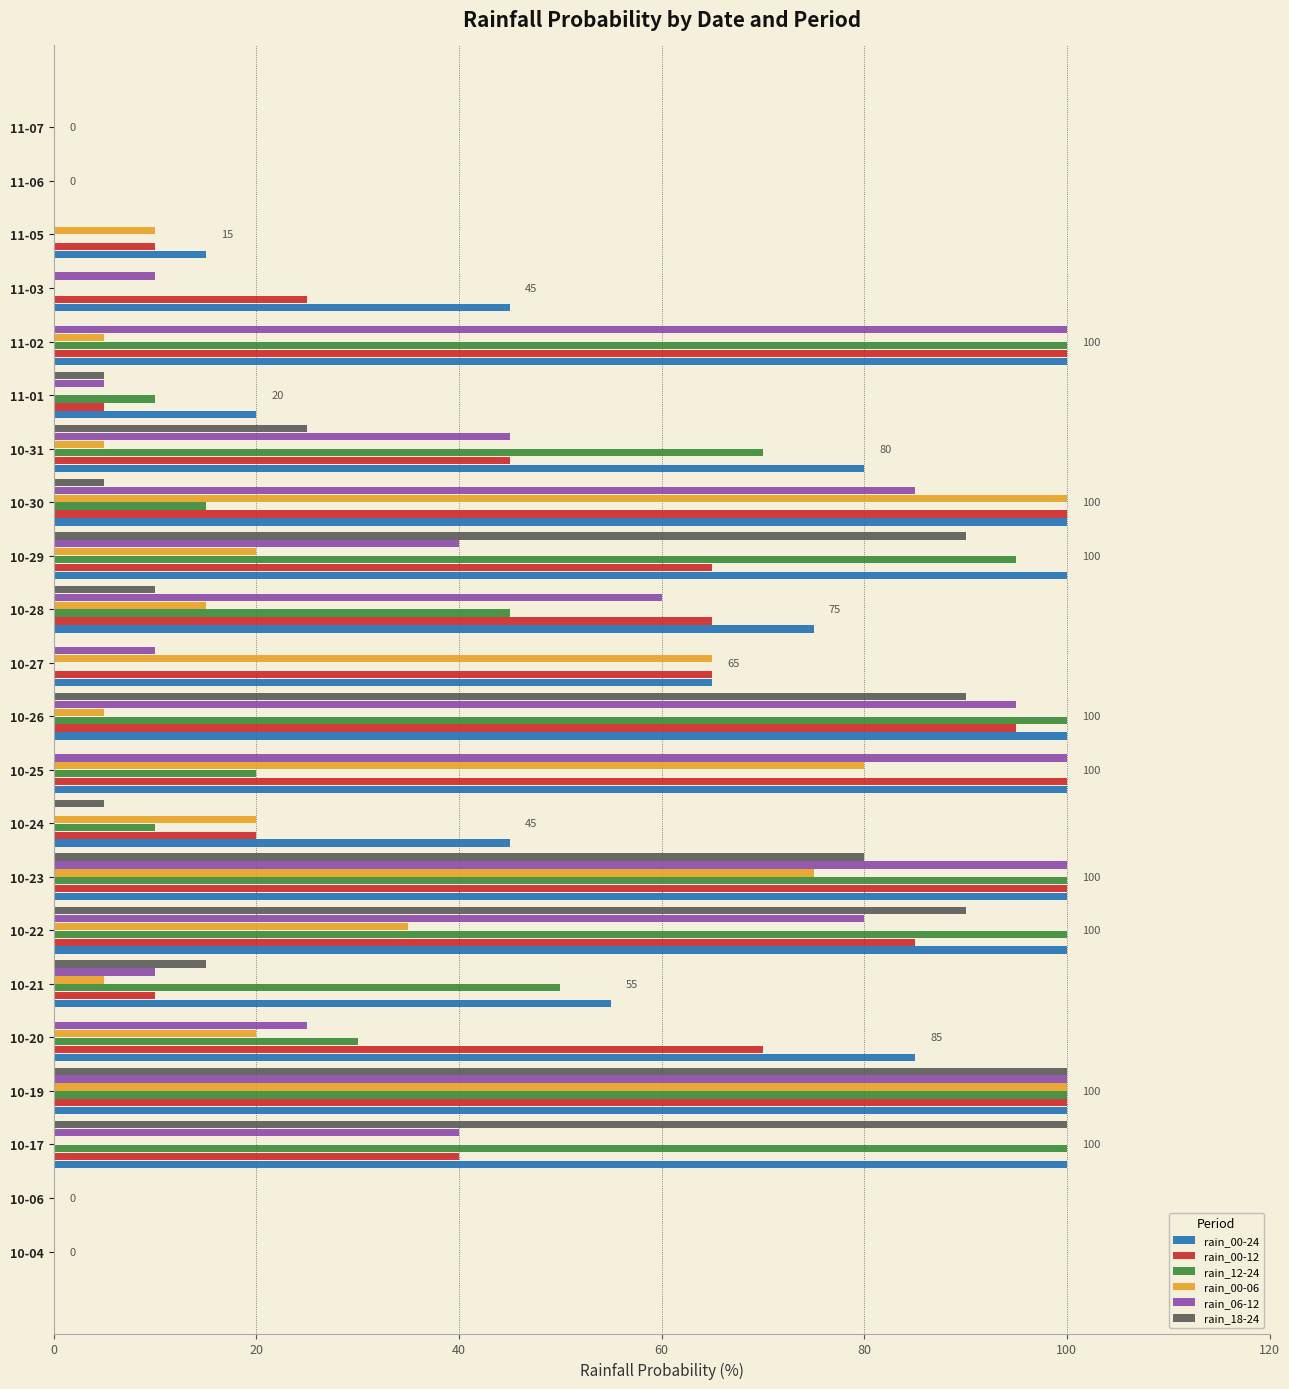

The value of rain_00-24 at 10-24 is 65. True or false?

False